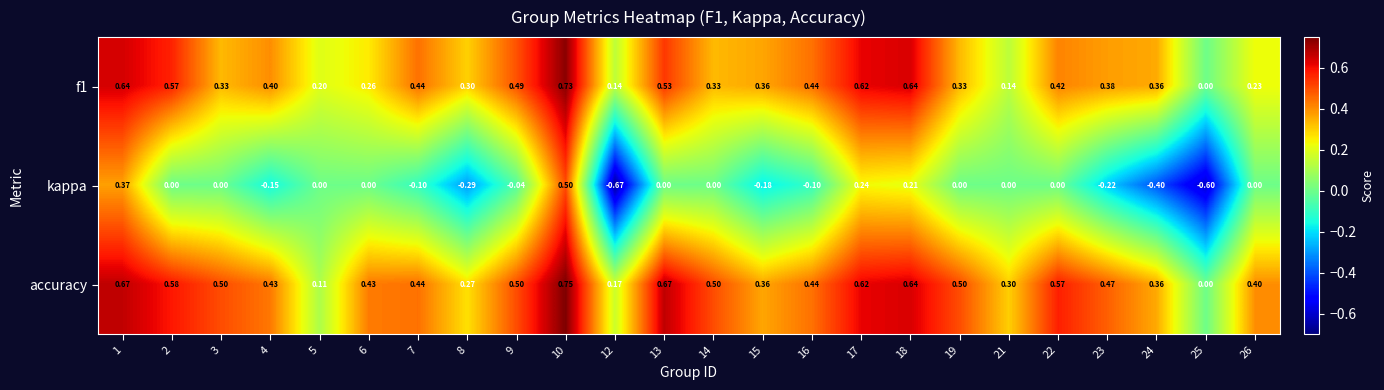

At 26, list the series in order from smallest to largest.

kappa, f1, accuracy